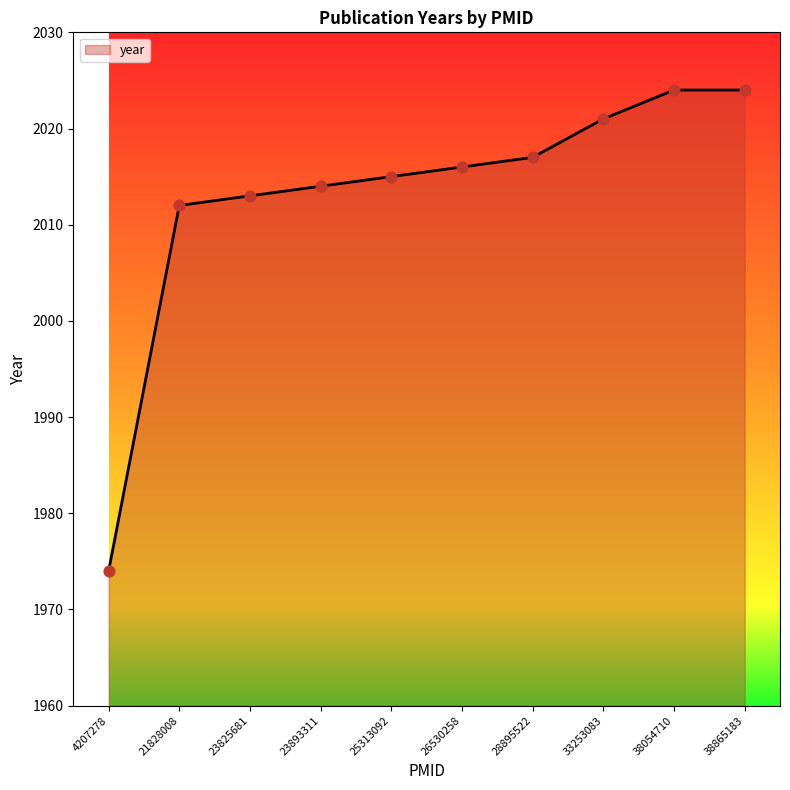

Which has a higher value, 21828008 or 25313092?

25313092